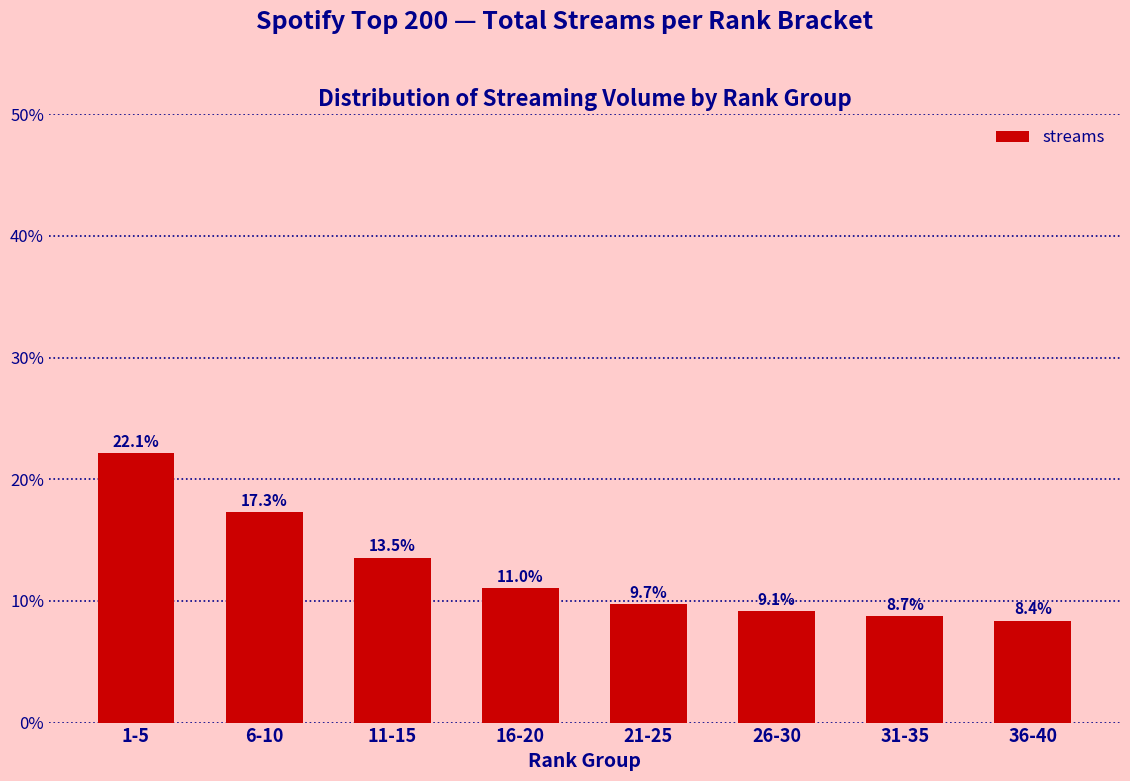

Reading left to right, list all the values displayed in this chart.

22.1	17.3	13.5	11.0	9.7	9.1	8.7	8.4